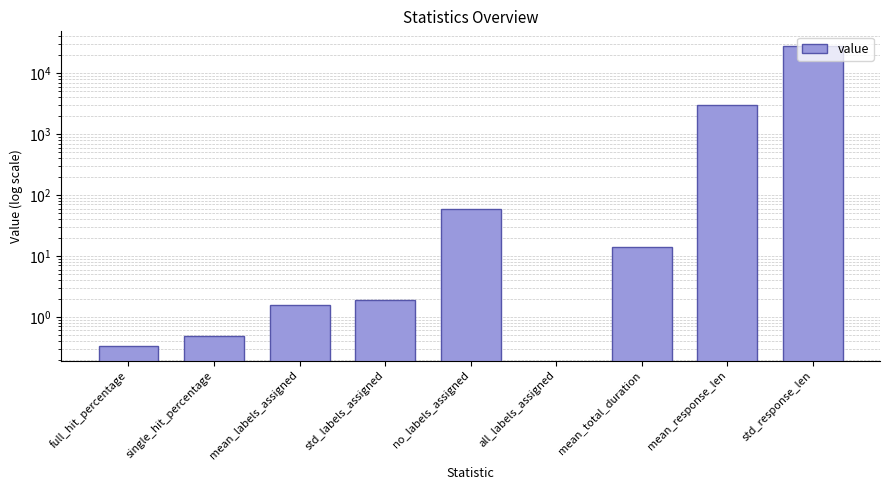

What is the change in value from full_hit_percentage to no_labels_assigned?

+59.7